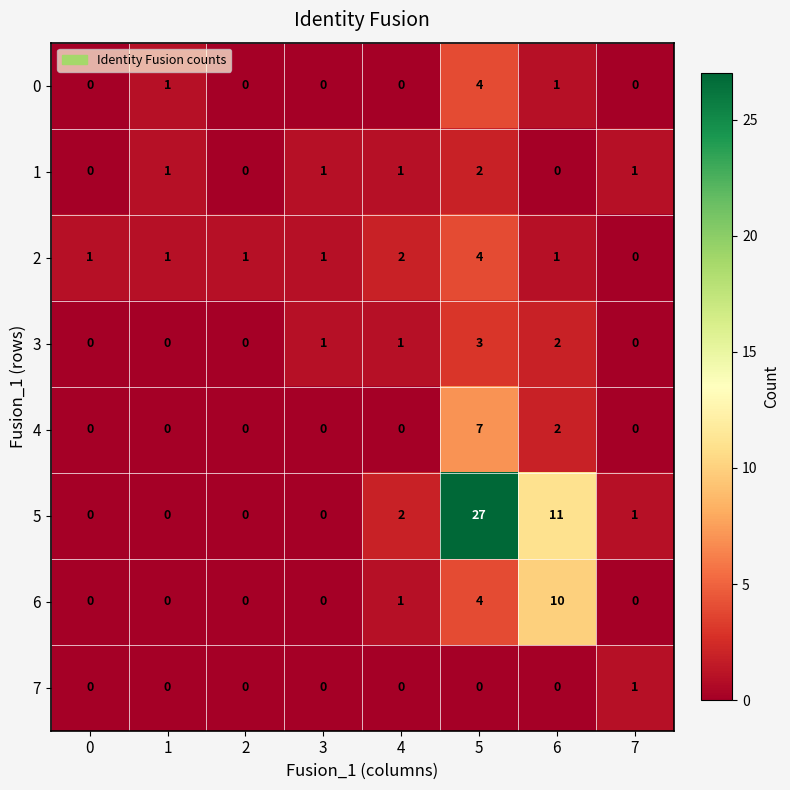

How many 0 values are between 0 and 1?

7